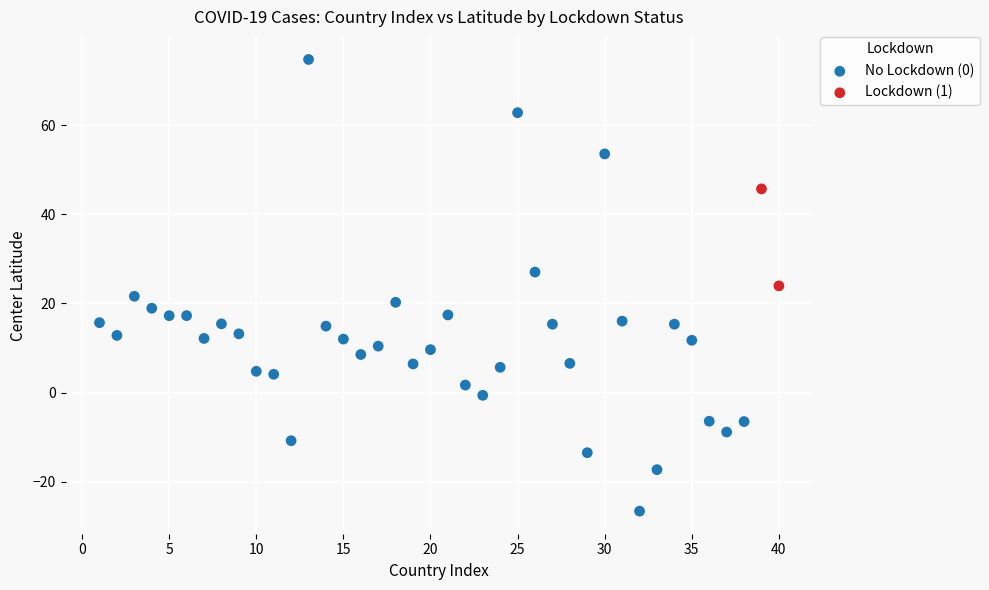

What are all the series names shown in the legend?

No Lockdown (0), Lockdown (1)